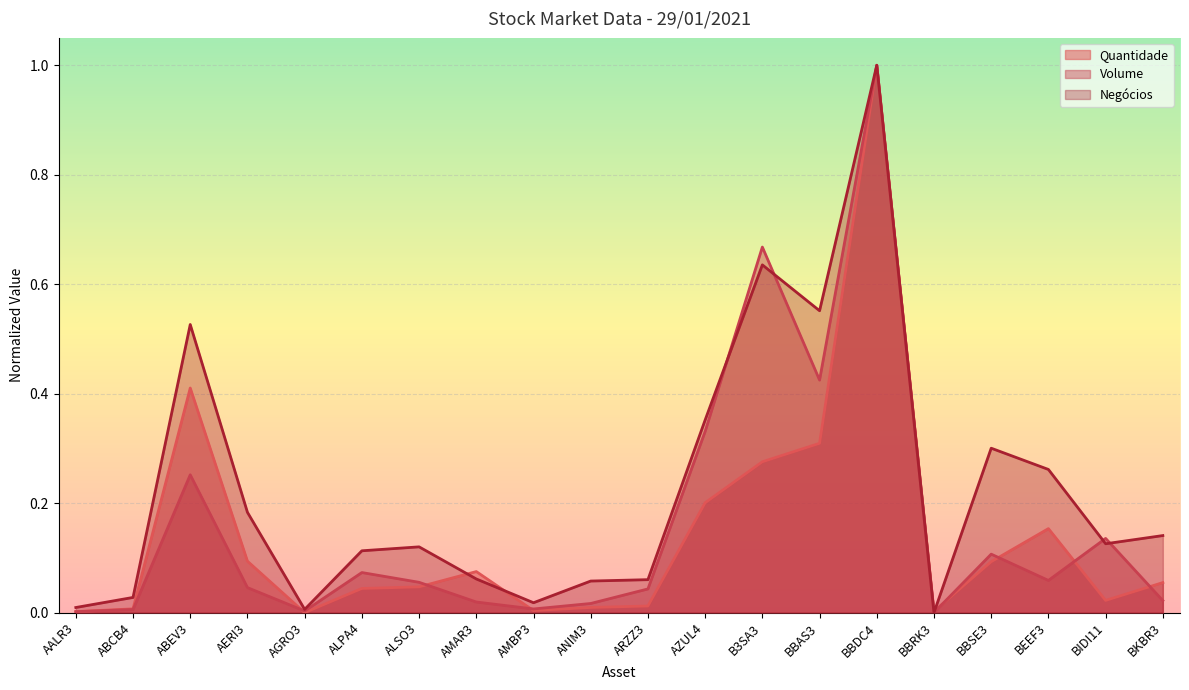

Which series ends up on top after the final intersection of Quantidade and Volume?

Quantidade